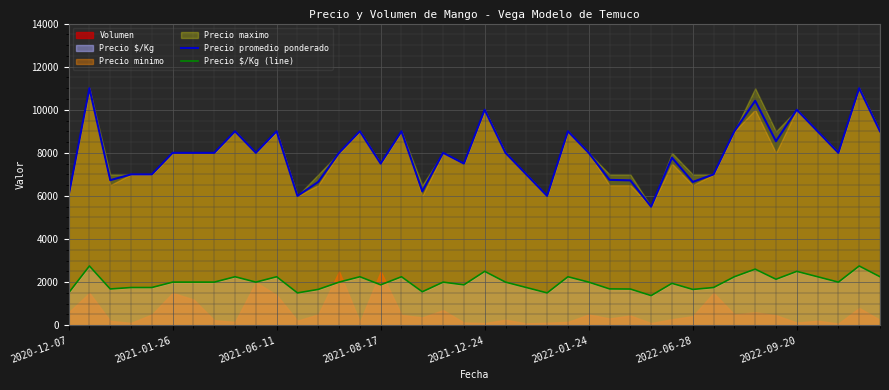

Is the value of Precio $/Kg (line) at 38 greater than the value of Precio promedio ponderado at 2020-12-07?

No